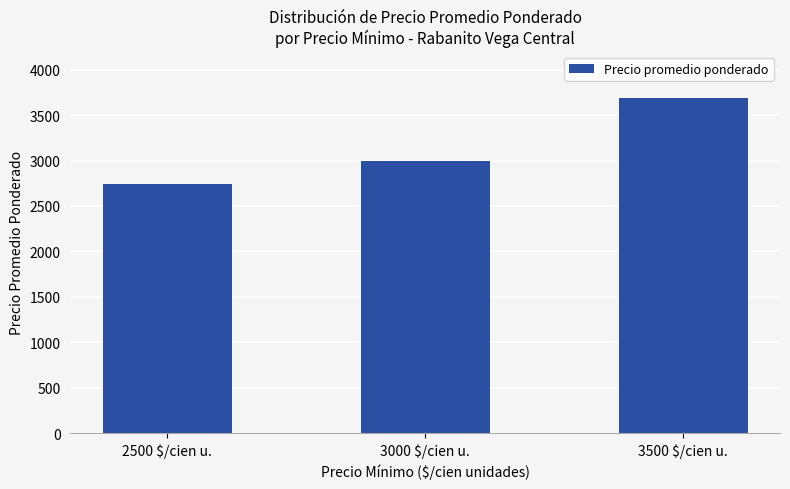

What is the ratio of the value at 2500 $/cien u. to the value at 3500 $/cien u.?

0.7